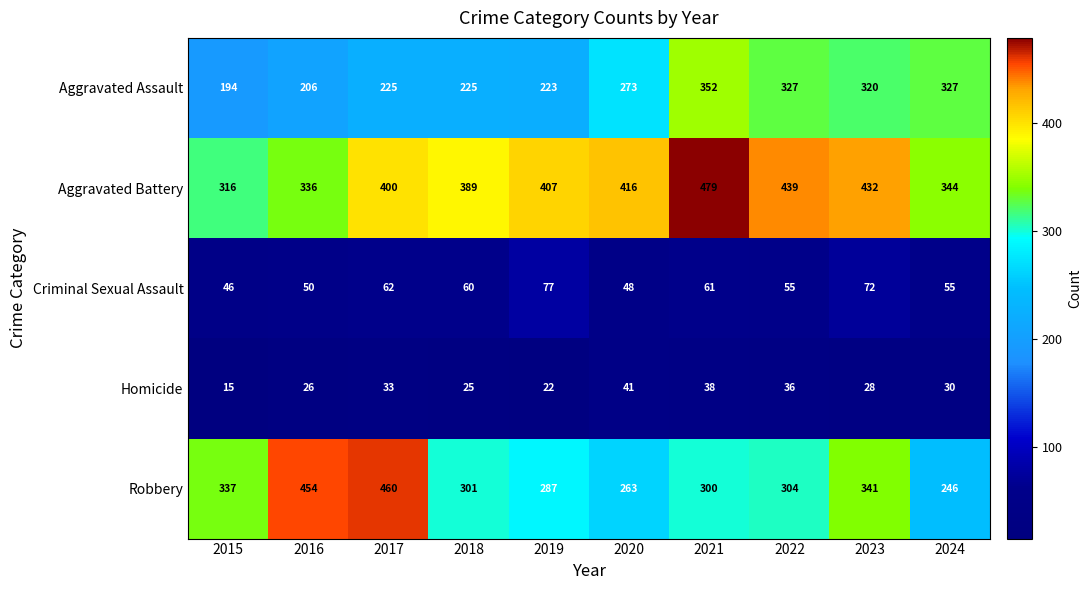

Which series has the largest total across all categories?

Aggravated Battery